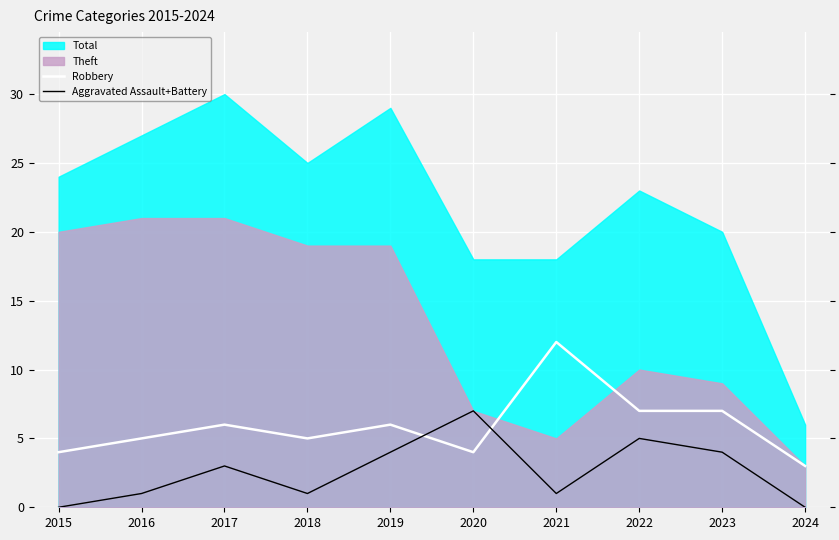

Read the Aggravated Assault+Battery value at 2019.

4